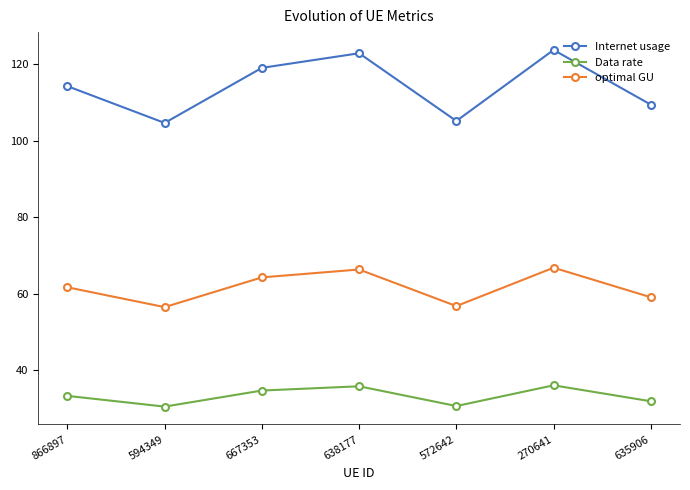

At 866897, list the series in order from smallest to largest.

Data rate, optimal GU, Internet usage